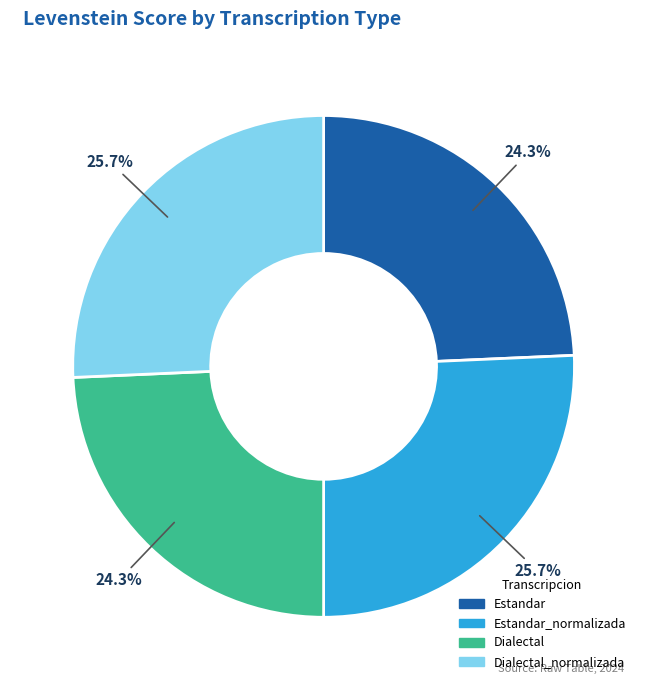

Is Dialectal_normalizada the majority of the pie?

No